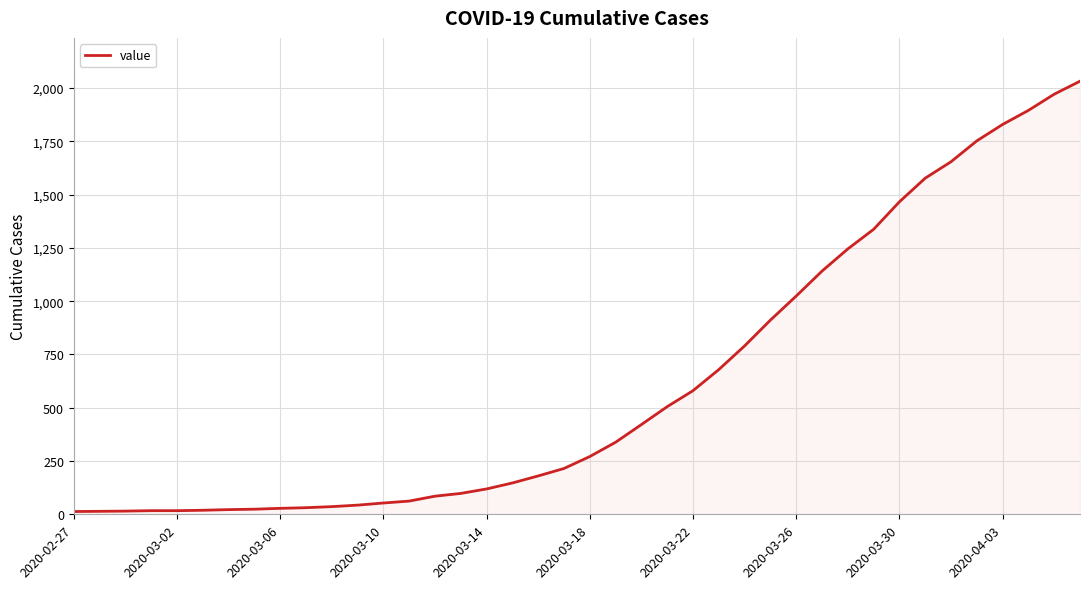

What is the average value?

616